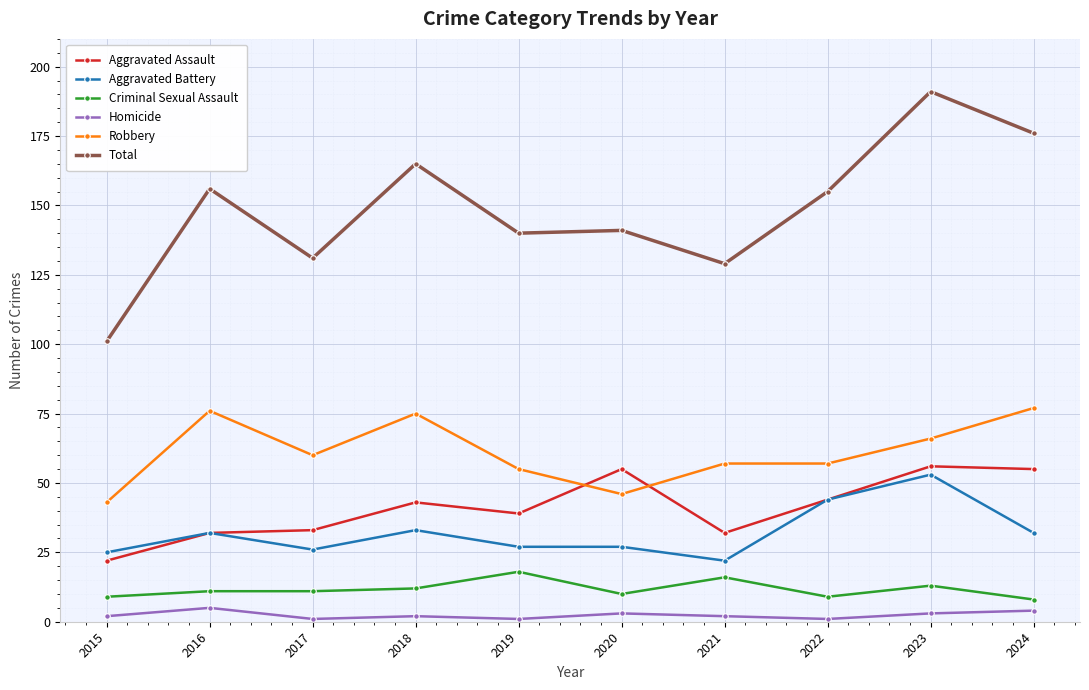

What are all the series names shown in the legend?

Aggravated Assault, Aggravated Battery, Criminal Sexual Assault, Homicide, Robbery, Total